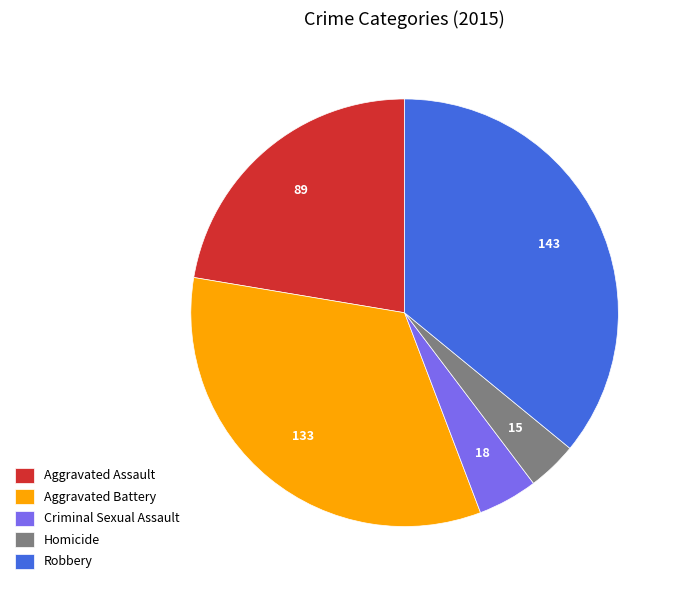

Combined, do Aggravated Battery and Aggravated Assault account for over 50%?

Yes